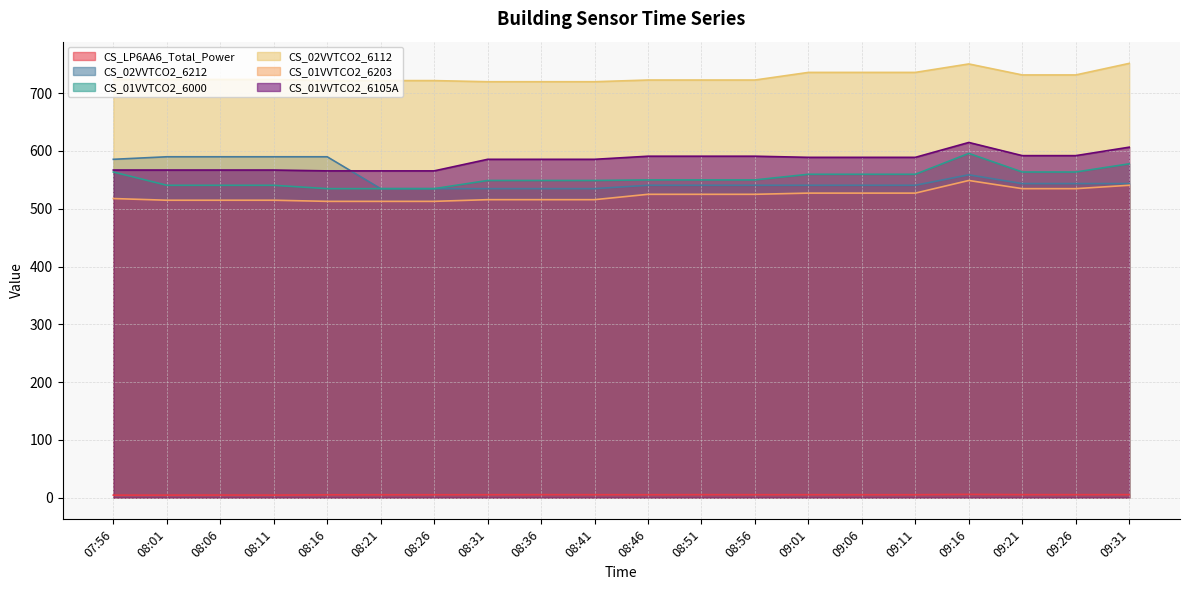

Which series has the largest range (max minus min)?

CS_01VVTCO2_6000